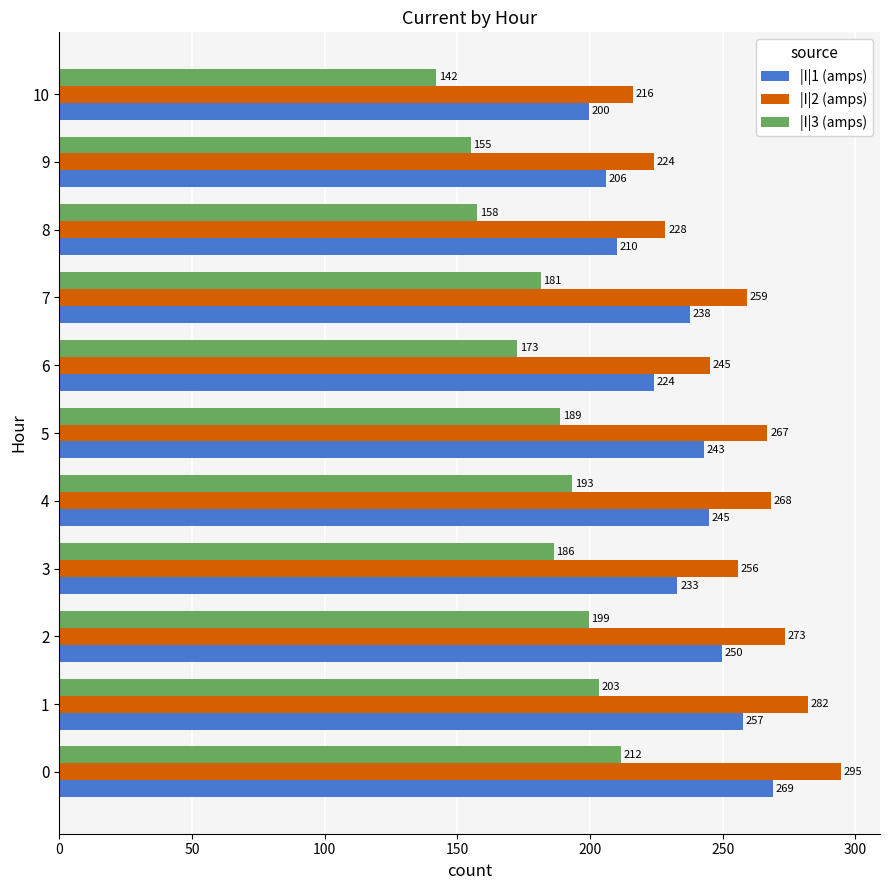

Where is |I|2 (amps) nearest to the value 255?

3